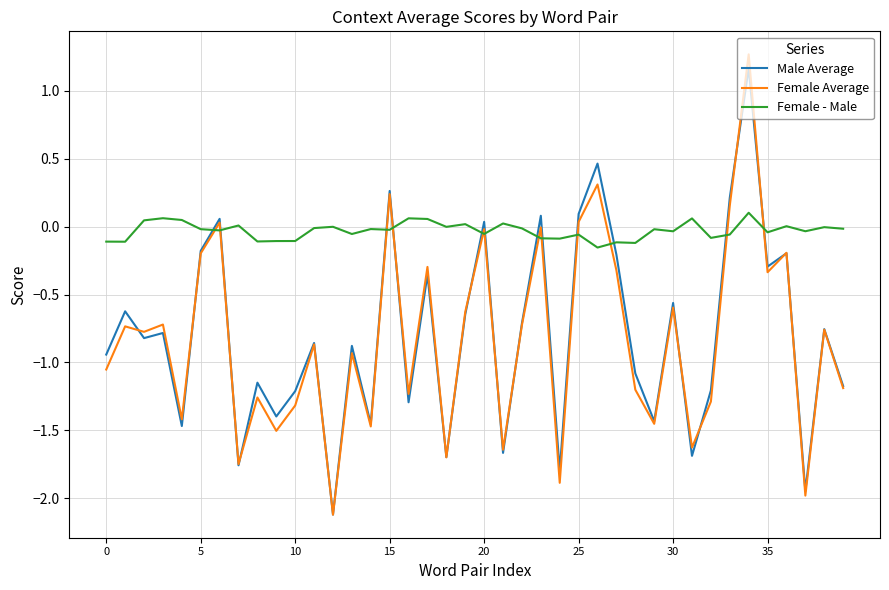

True or false: Female - Male has more than 2 points higher than both neighbors.

True